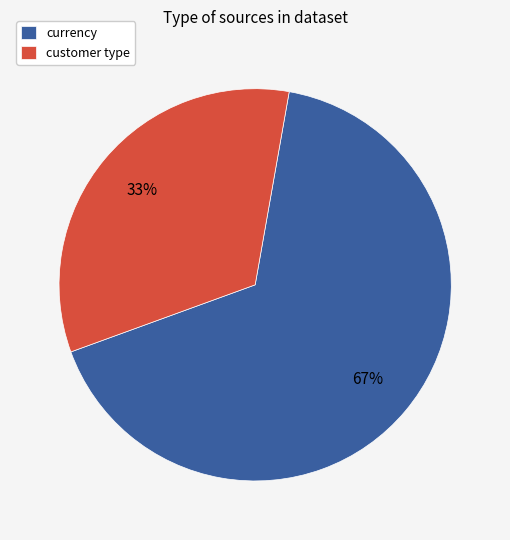

To the nearest percent, what percentage of the pie is customer type?

33%